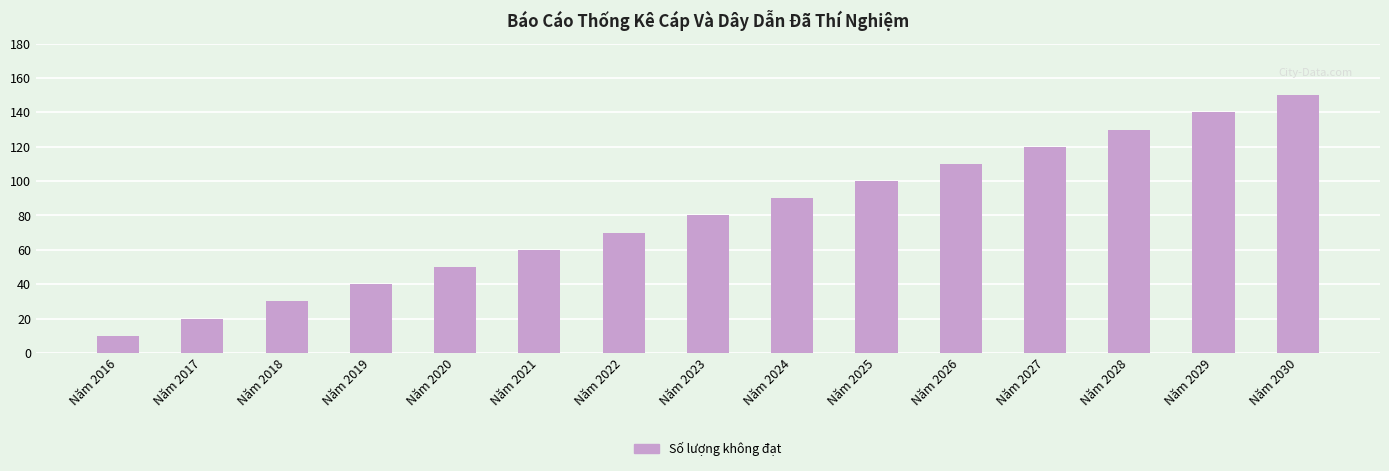

What is the change in value from Năm 2027 to Năm 2029?

+20